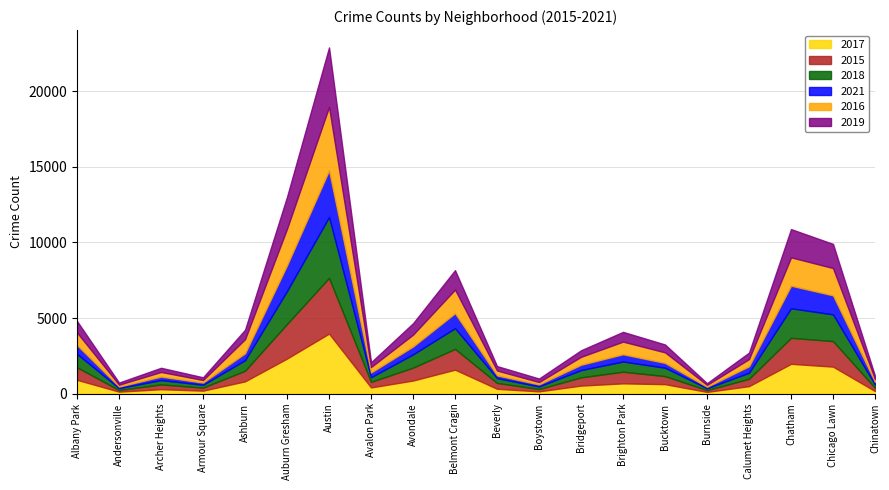

Reading right to left, extract all data points from this chart.

2017: 171	1786	1972	497	115	627	681	532	151	321	1585	867	411	3970	2320	813	198	295	131	913
2015: 212	1689	1718	484	119	532	769	544	152	387	1372	851	367	3681	2287	700	199	315	104	826
2018: 211	1765	1953	403	123	555	675	482	171	319	1371	879	308	4023	2179	700	189	289	131	887
2021: 185	1255	1493	421	95	316	477	349	134	179	989	520	310	3082	1700	451	143	227	100	580
2016: 193	1808	1875	479	127	699	838	527	159	324	1562	783	362	4197	2418	934	172	308	125	831
2019: 202	1597	1868	431	113	522	645	434	233	293	1285	756	318	3935	2114	626	182	276	142	762